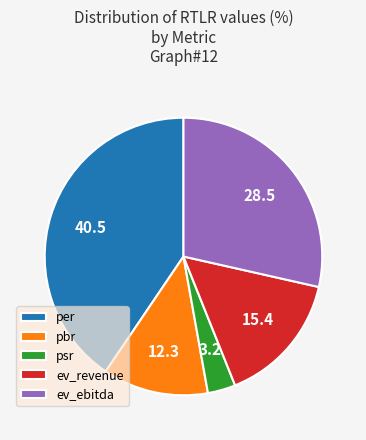

How many slices are in this pie chart?

5